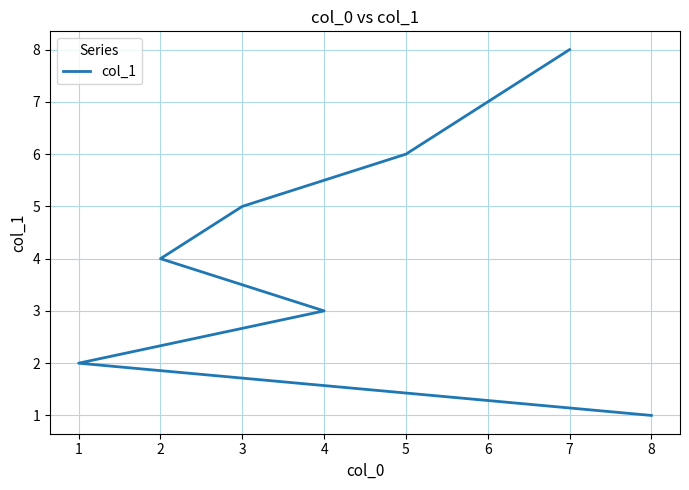

Is it true that the value at 5 is 9?

False